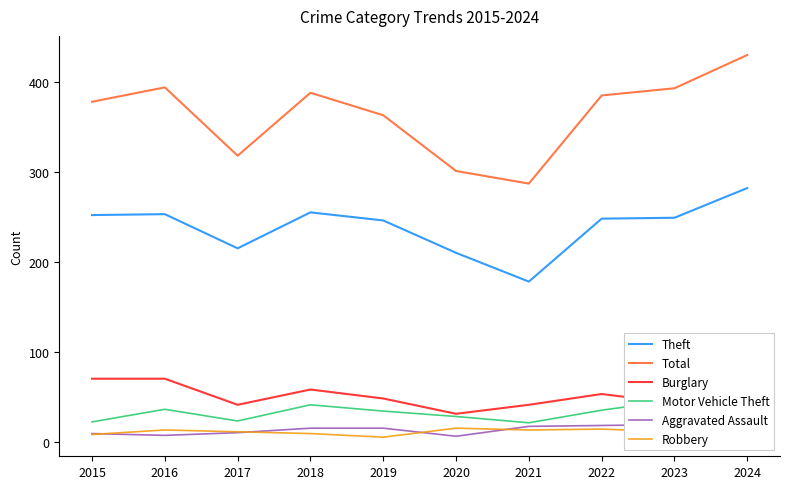

True or false: Total has more than 2 points higher than both neighbors.

False